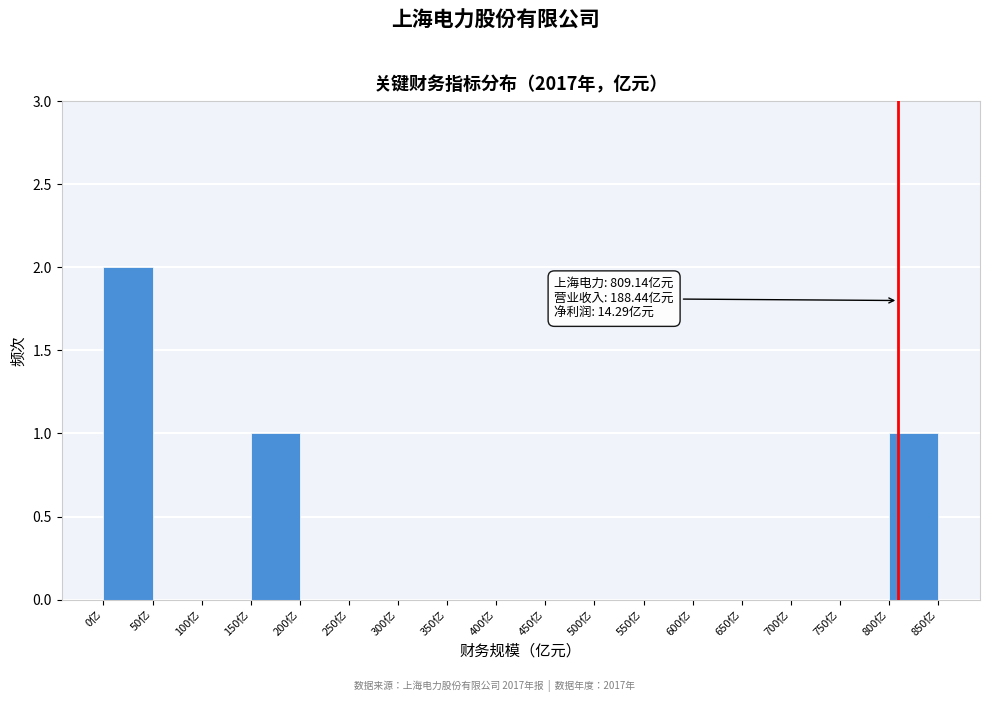

Which range on the x-axis has the tallest bar?

0 to 50